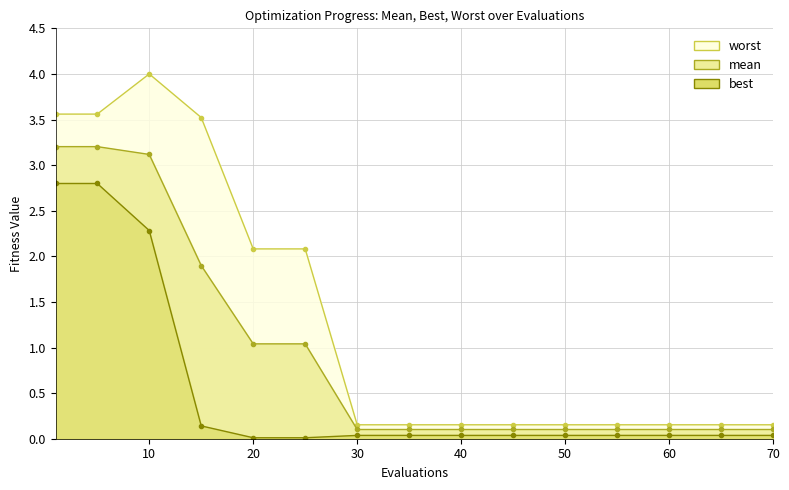

In worst, how many points are higher than both neighbors (excluding endpoints)?

1